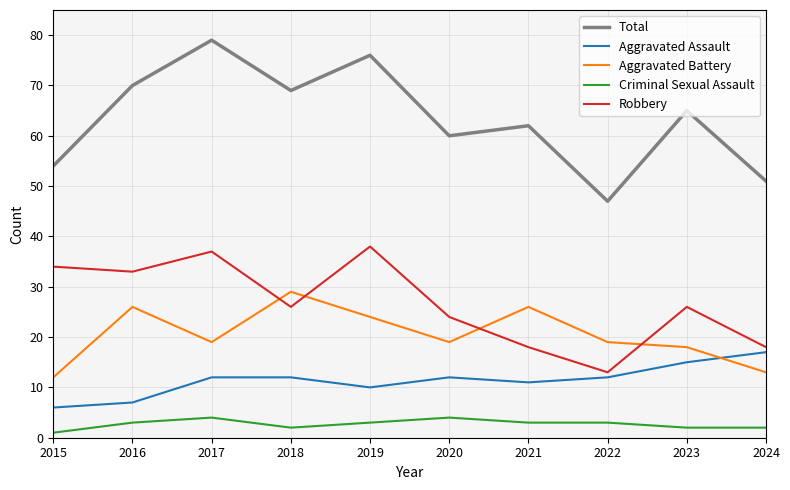

Is it true that Total equals 65 at 2023?

True